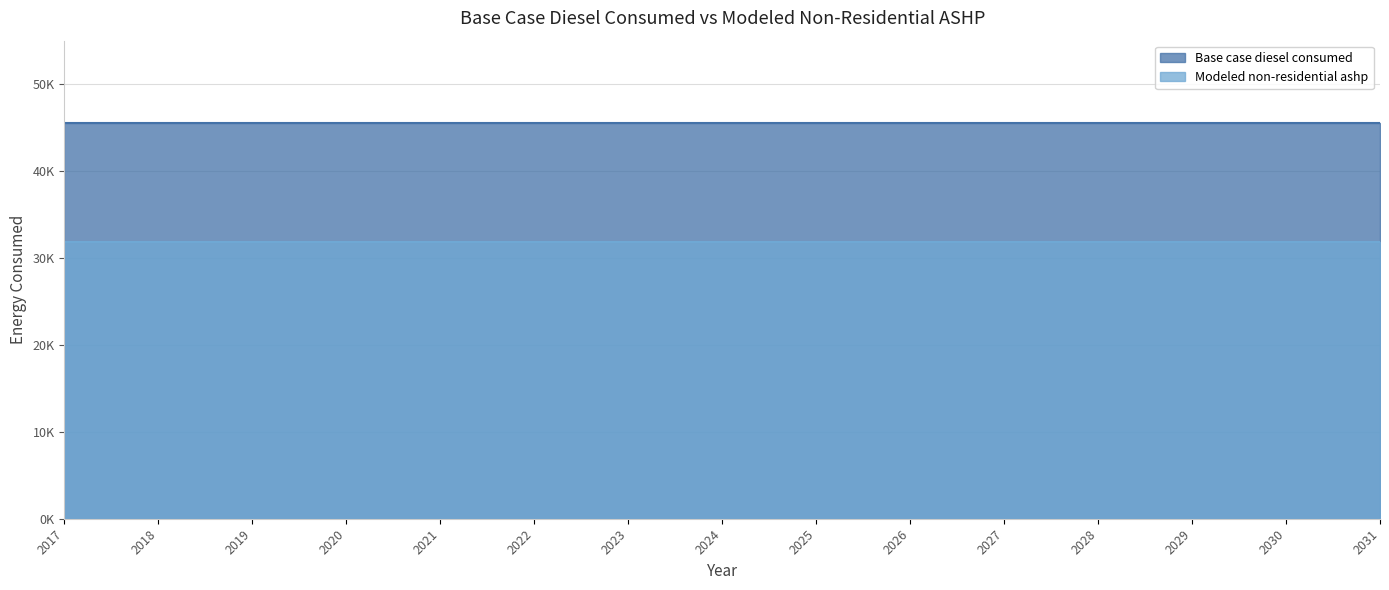

True or false: Modeled non-residential ashp and Base case diesel consumed cross at least once.

False